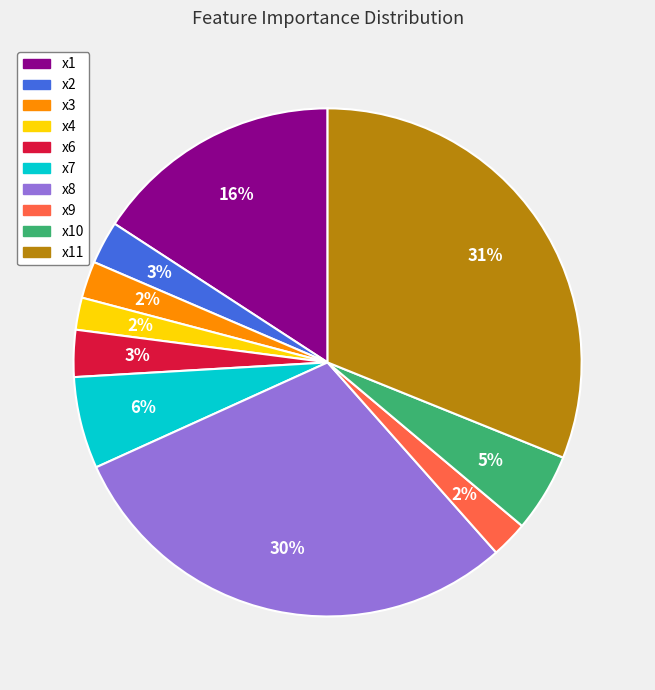

To the nearest percent, what is the combined percentage of x4 and x3?

4%